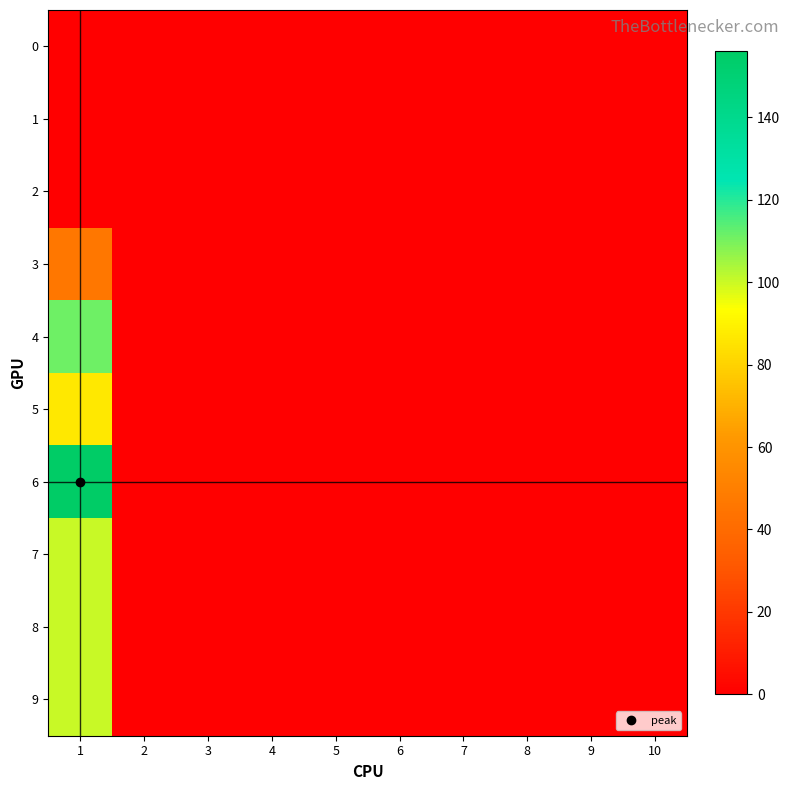

At how many categories does at least one series exceed 155?

1